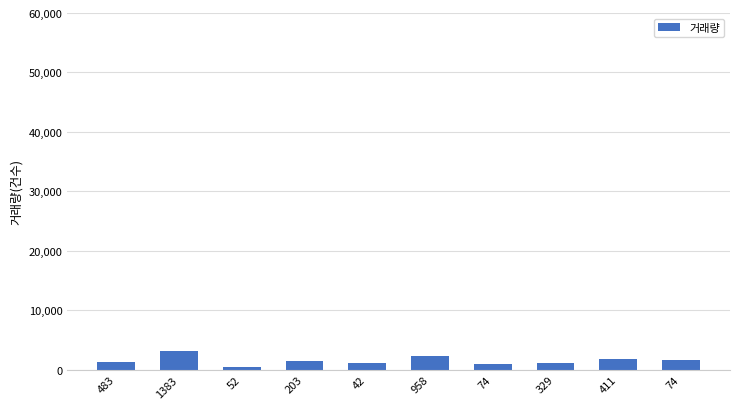

How many distinct data groups are displayed?

1